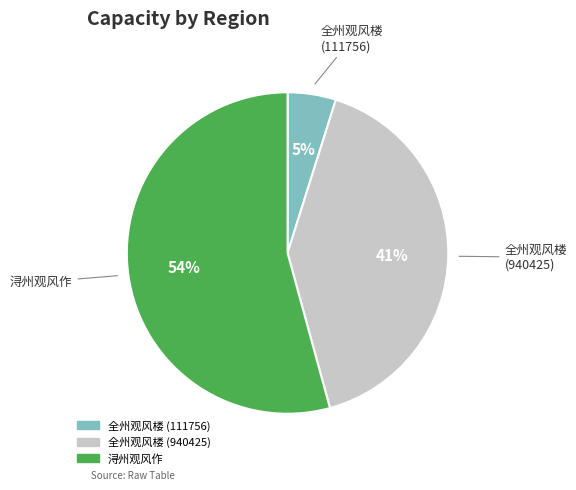

Between 全州观风楼 (111756) and 浔州观风作, which is larger?

浔州观风作